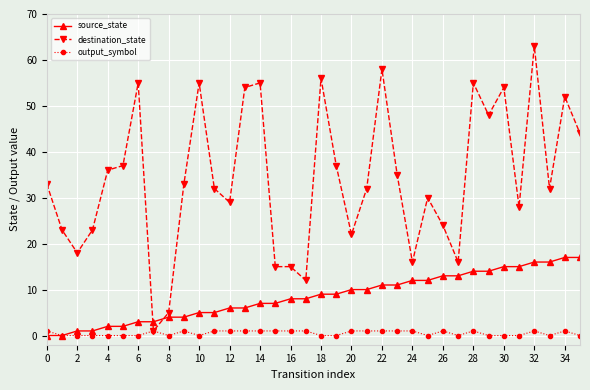

Does the chart have visible grid lines?

Yes